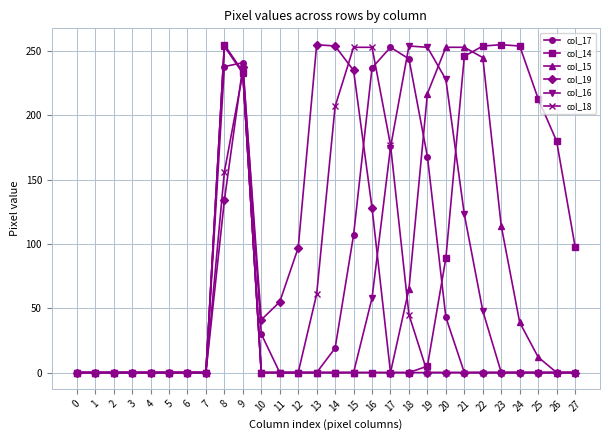

The value of col_19 at 2 is -158. True or false?

False